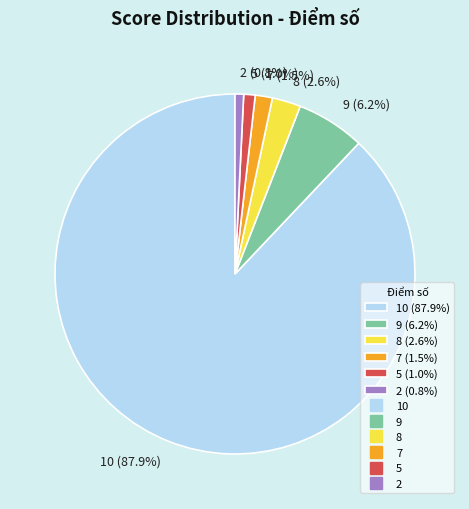

Does 10 (87.9%) represent more than half of the total?

Yes